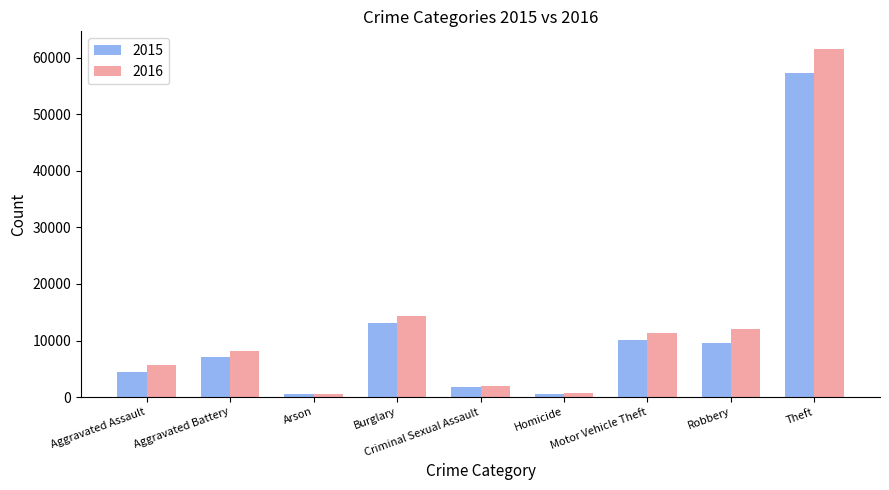

What is the greatest value displayed?

61626